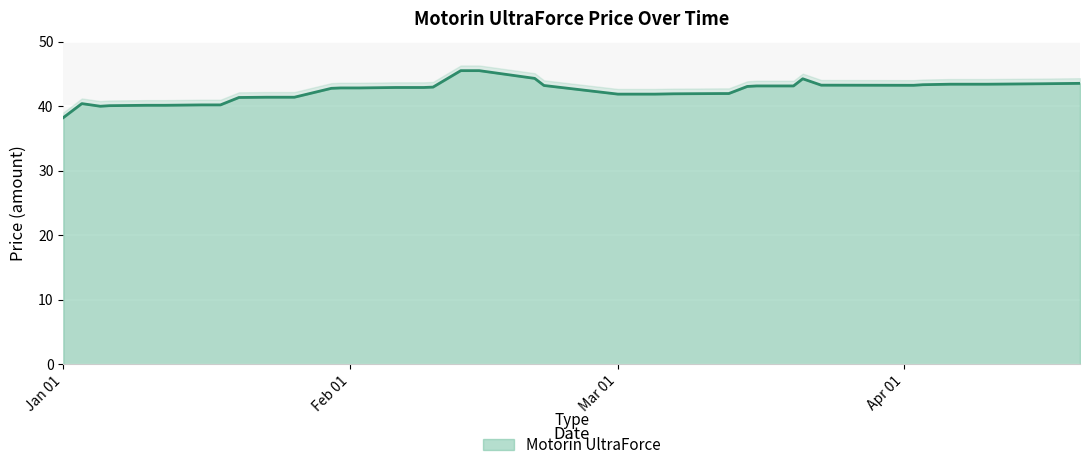

What is the label of the 12th point from the left?

2024-01-26